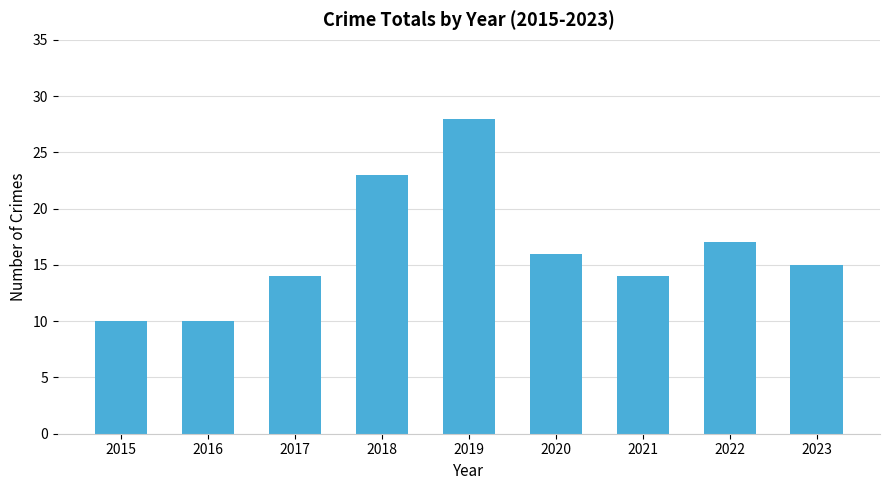

What is the difference between the second highest and second lowest values?

13